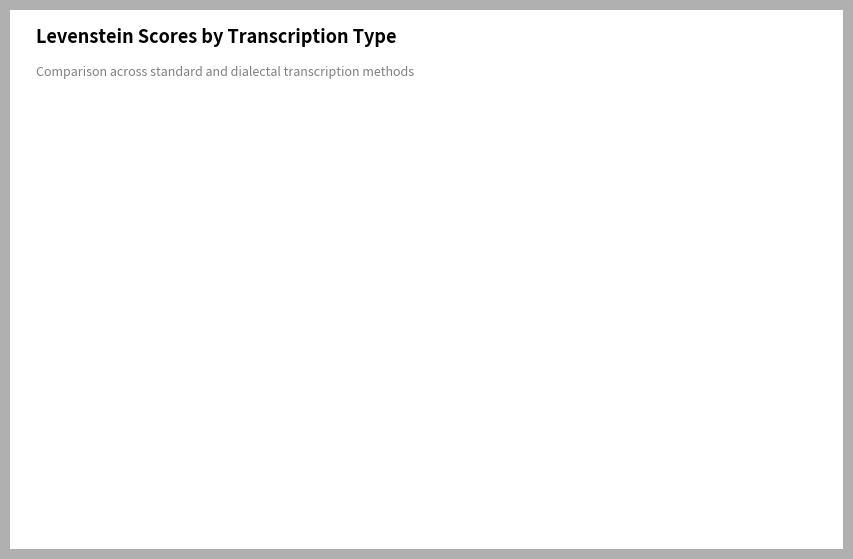

Is there any slice that represents more than half of the pie?

No